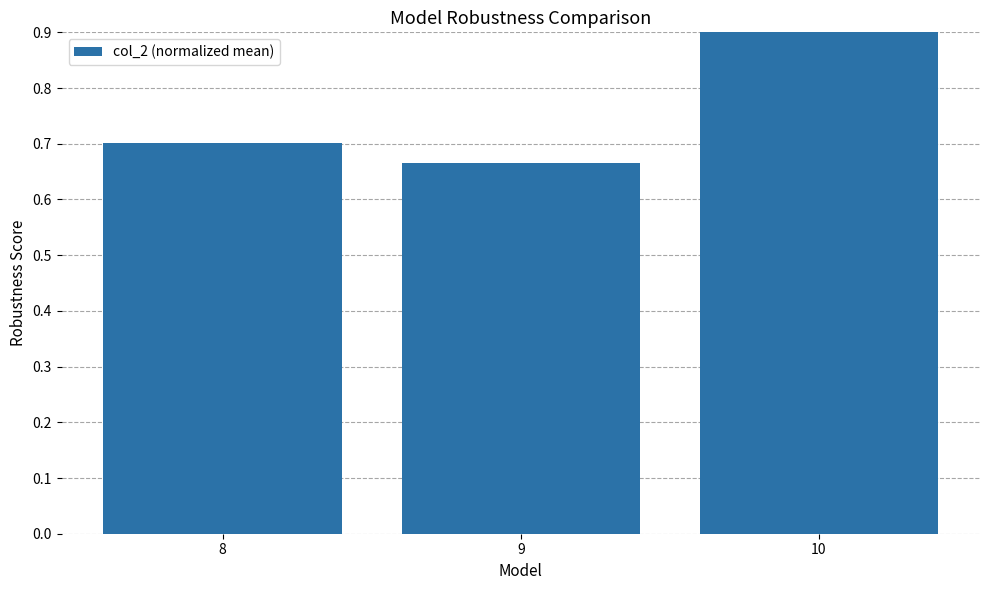

The value at 10 is 1.0. True or false?

True